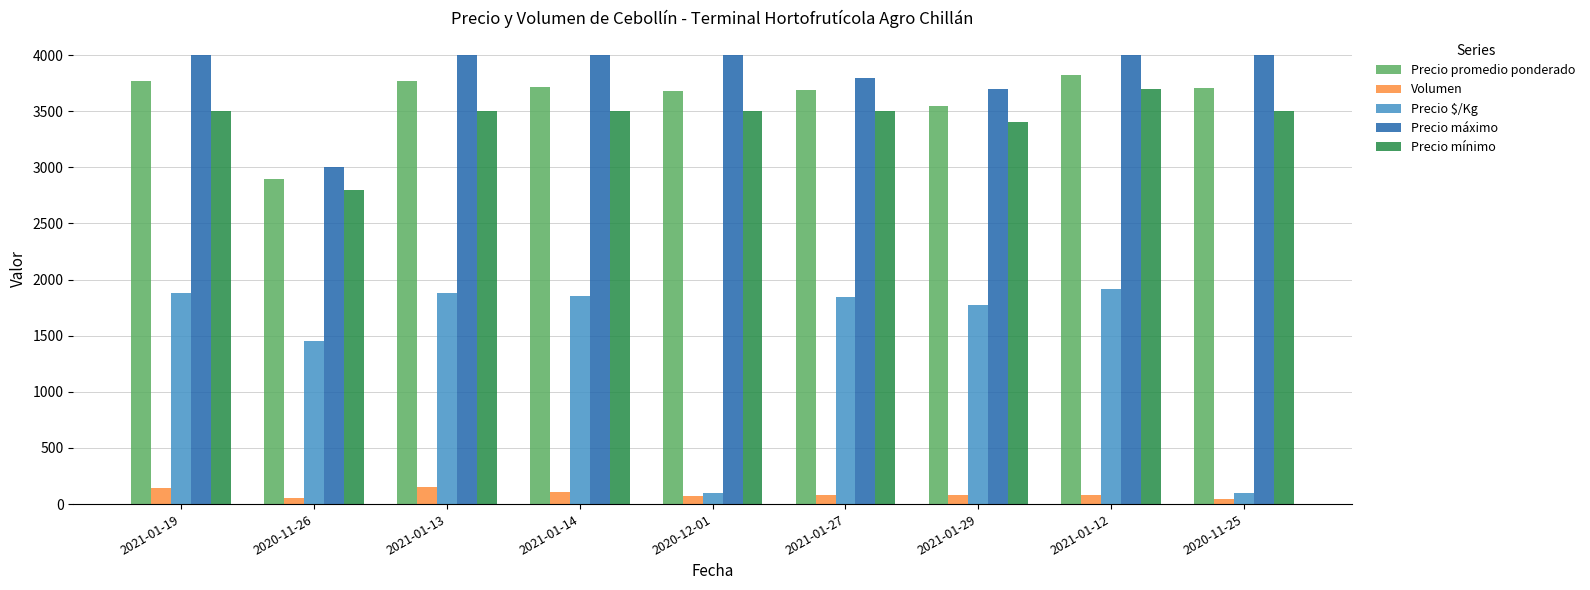

At how many categories does at least one series exceed 1362?

9